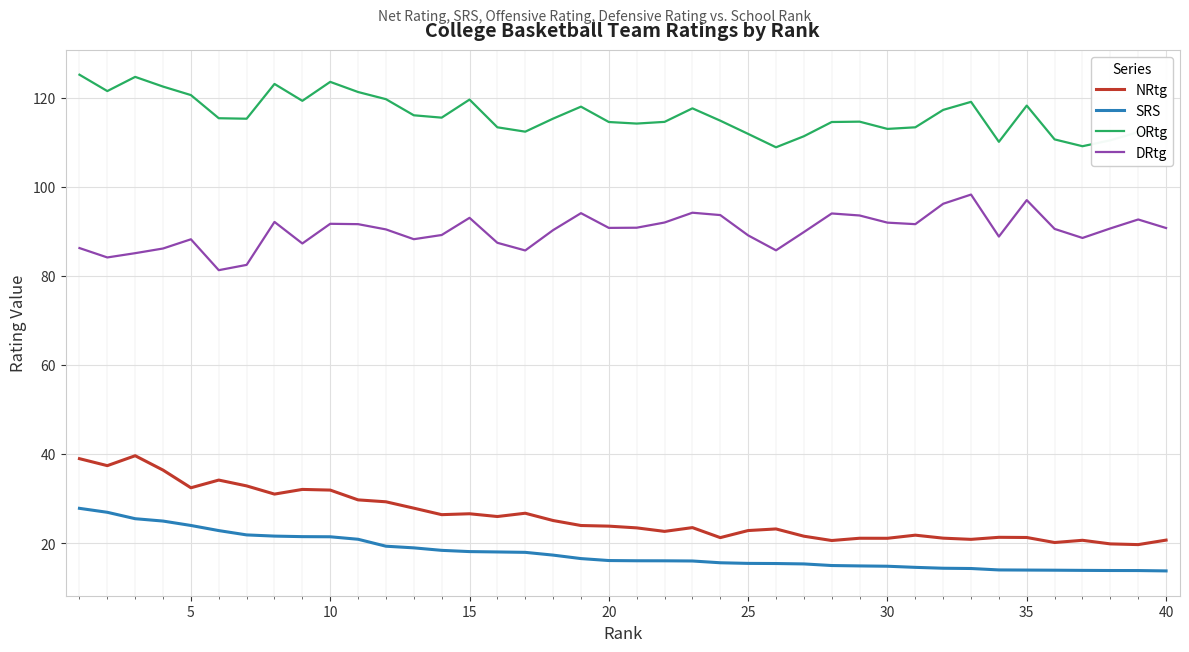

Which series has the largest total across all categories?

ORtg